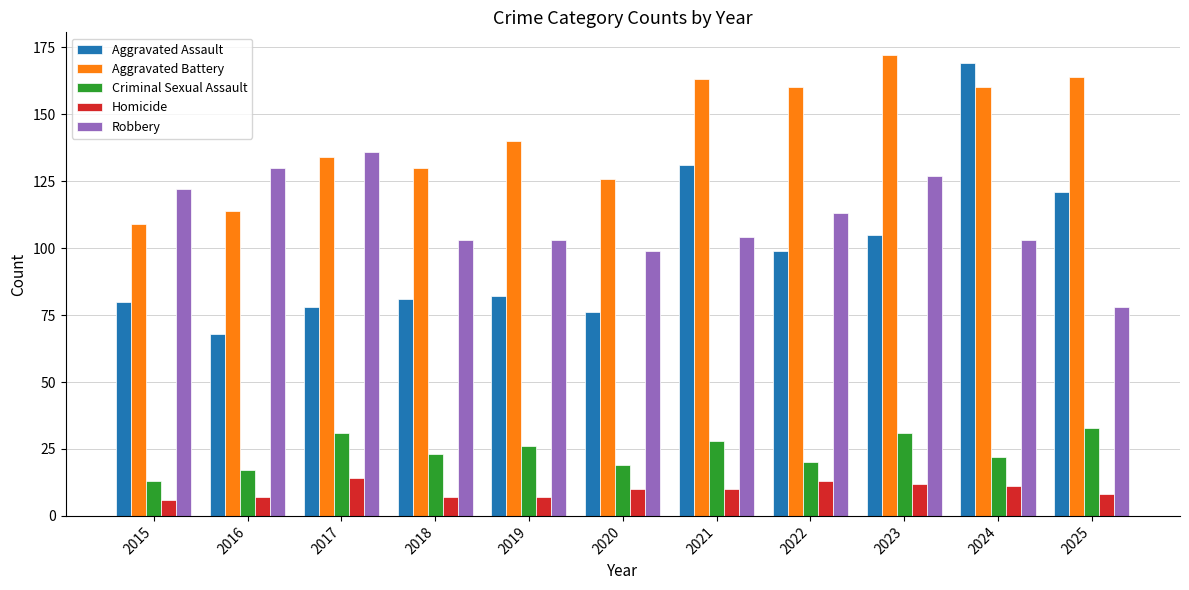

At which category is the sum across all series the highest?

2024